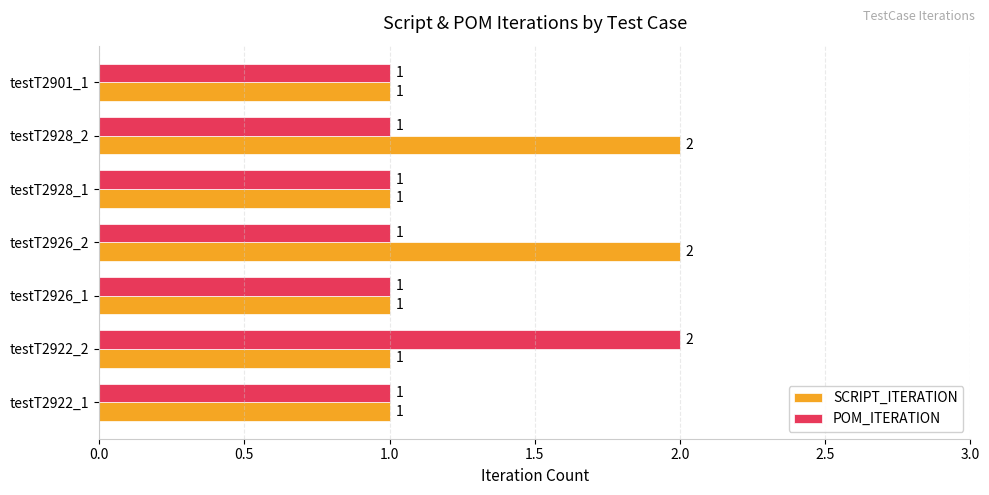

What is the highest value of the SCRIPT_ITERATION series?

2